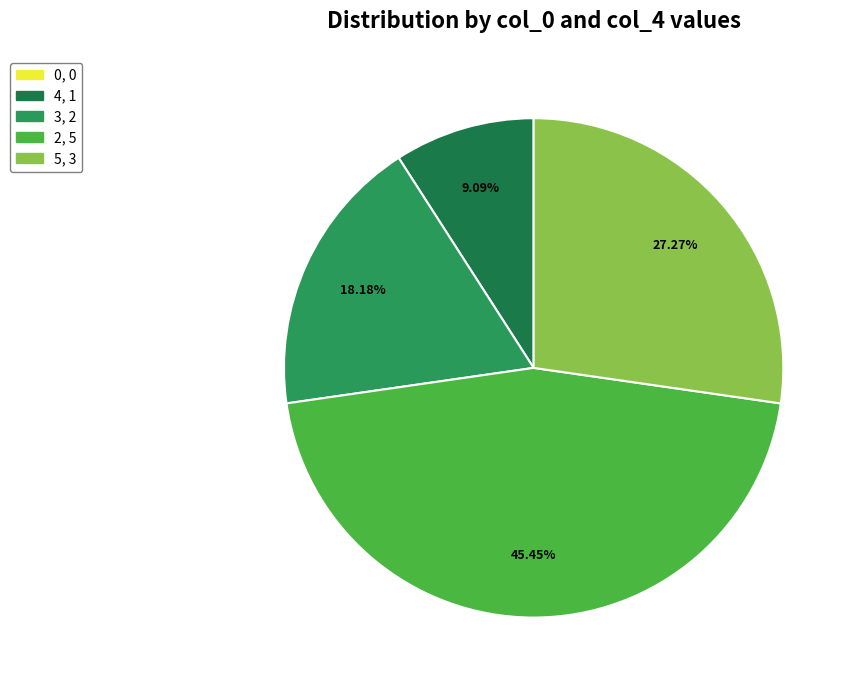

How many segments does this pie chart have?

5